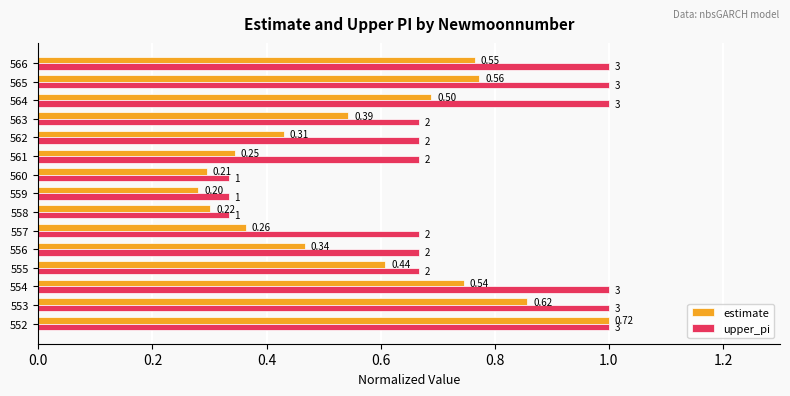

List the series in order of their overall mean, lowest first.

estimate, upper_pi